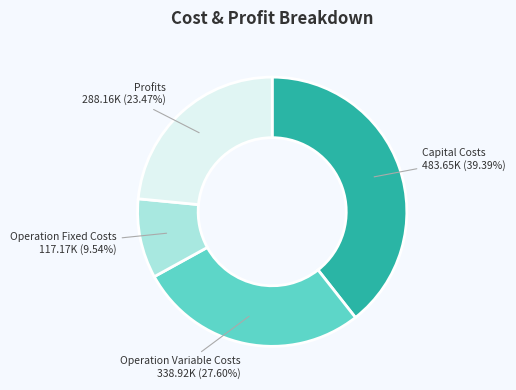

Is there a majority slice in this chart?

No